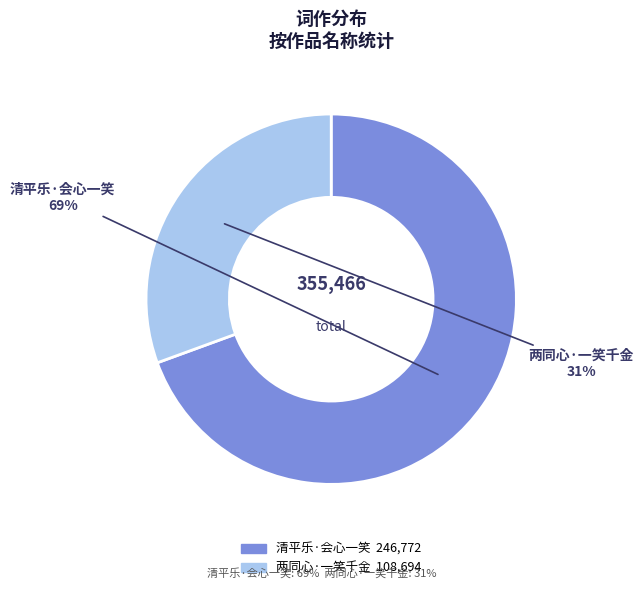

Is 清平乐·会心一笑 the majority of the pie?

Yes